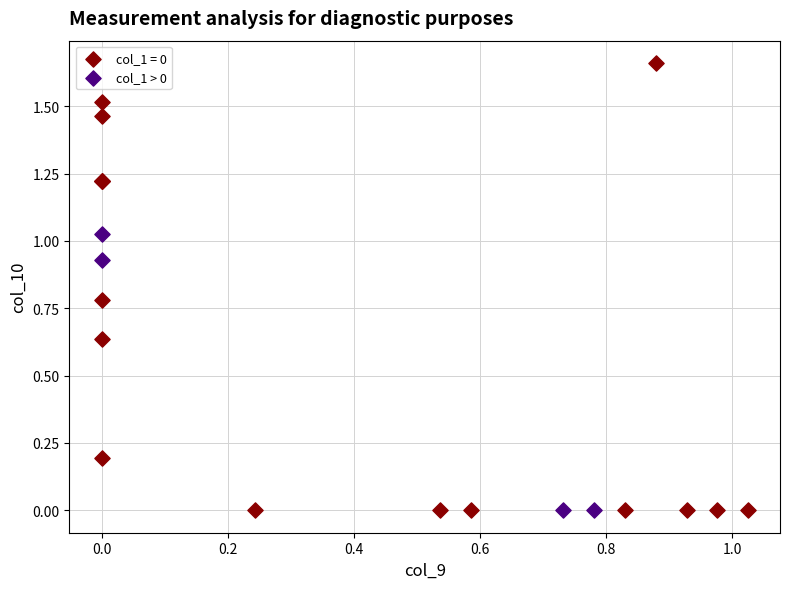

Which series has the widest spread of Y values?

col_1 = 0